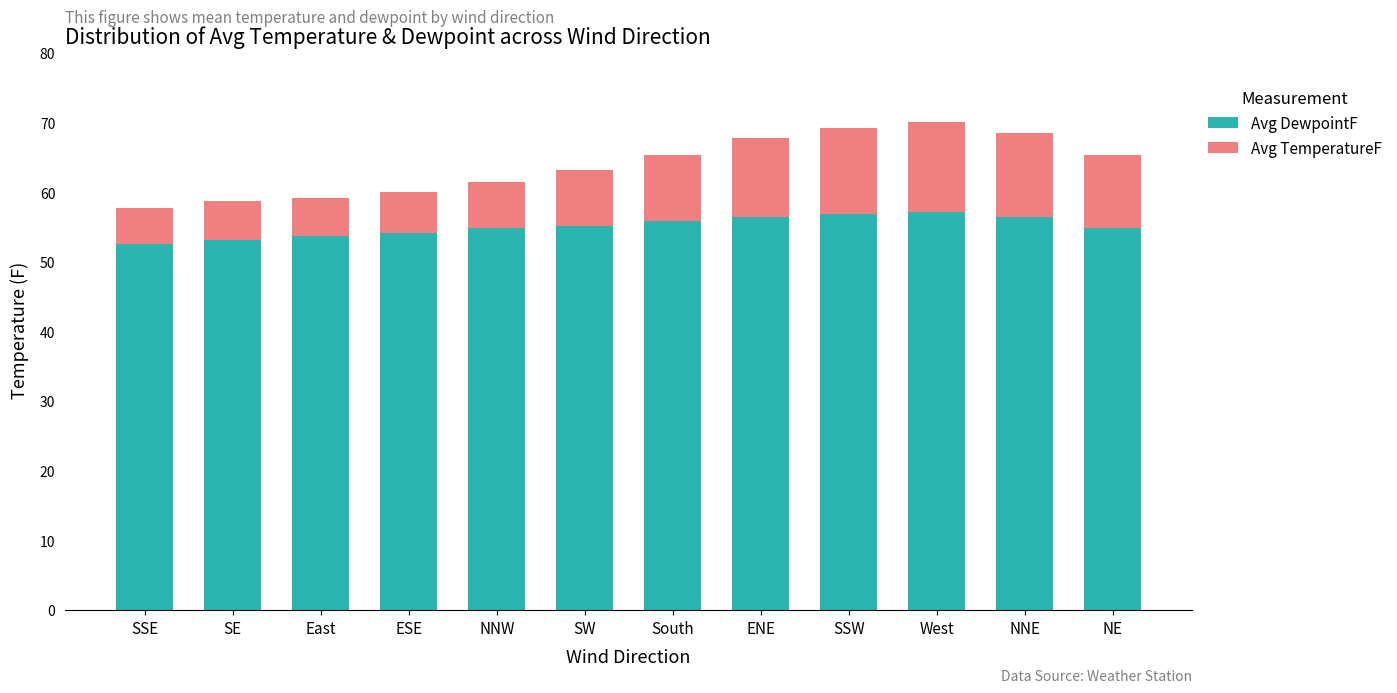

What is the sum of the Avg DewpointF values at SW and NNE?

111.7